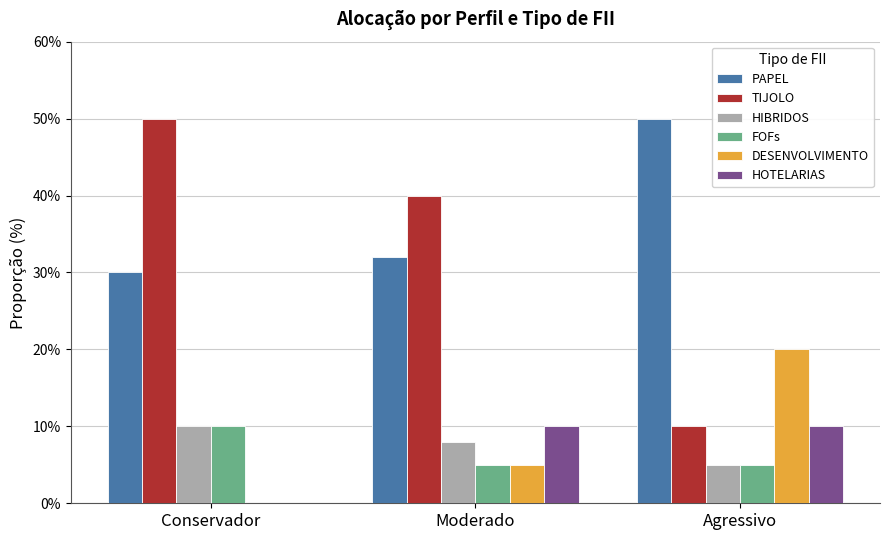

What is the sum of the DESENVOLVIMENTO values at Conservador and Agressivo?

20